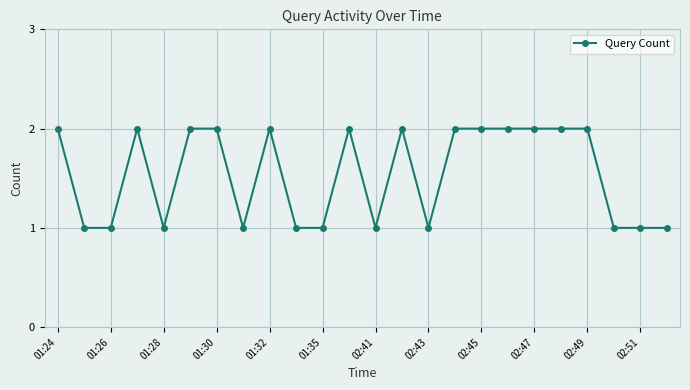

True or false: the data has more than 1 interior local peaks.

True